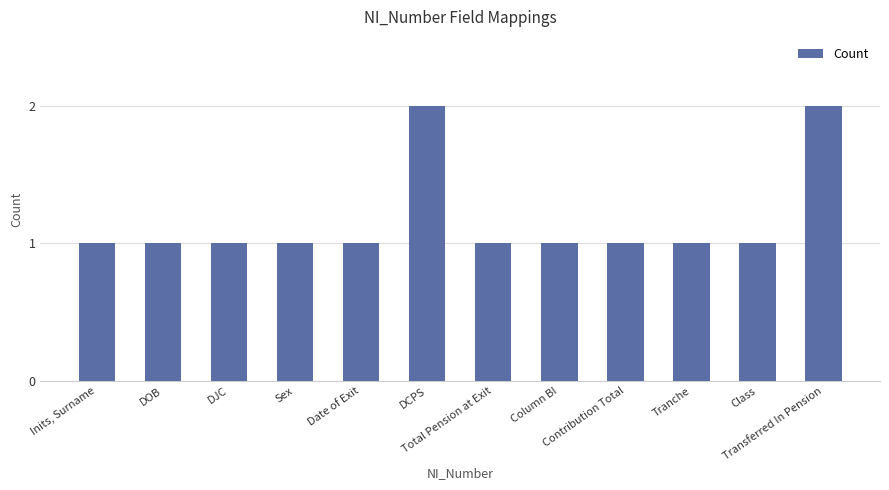

Are the bars grouped side by side (vs. stacked)?

No